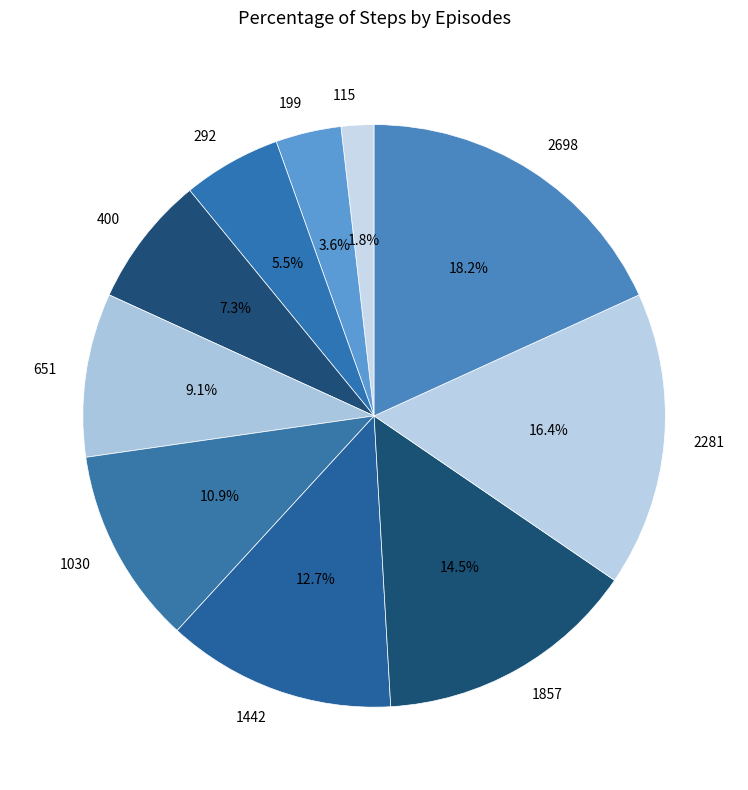

Is the sum of 651 and 1857 greater than half?

No